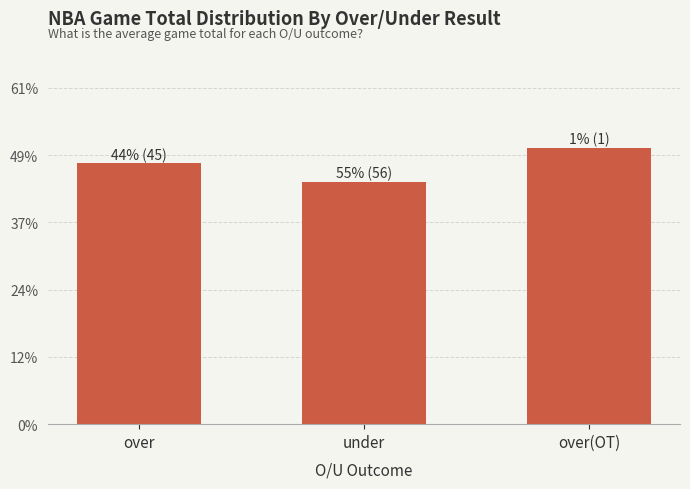

The chart shows a value of 70.7 at over(OT). True or false?

False